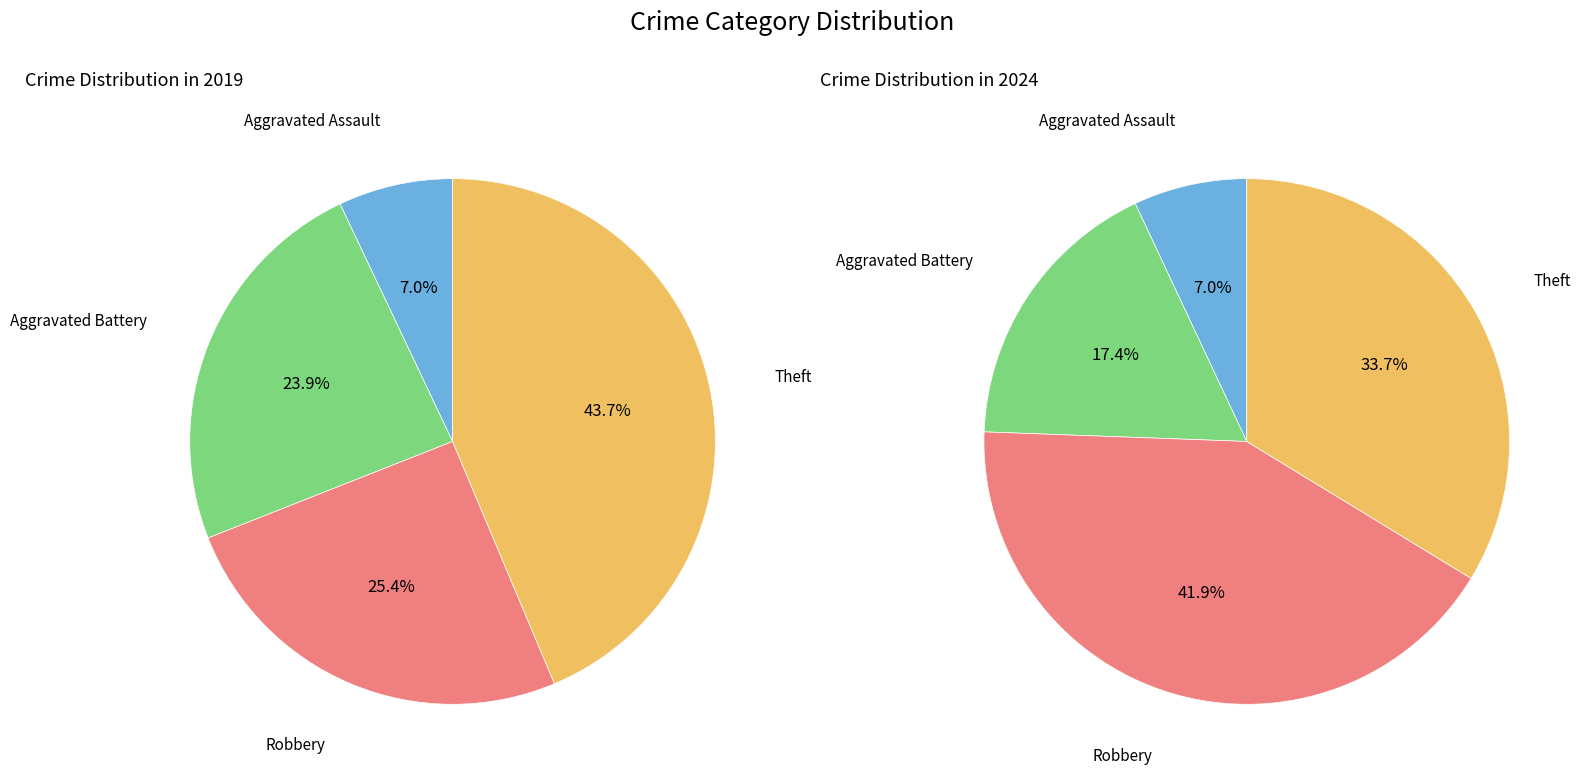

What percentage do values_2024 and 2 together represent?

49.3%